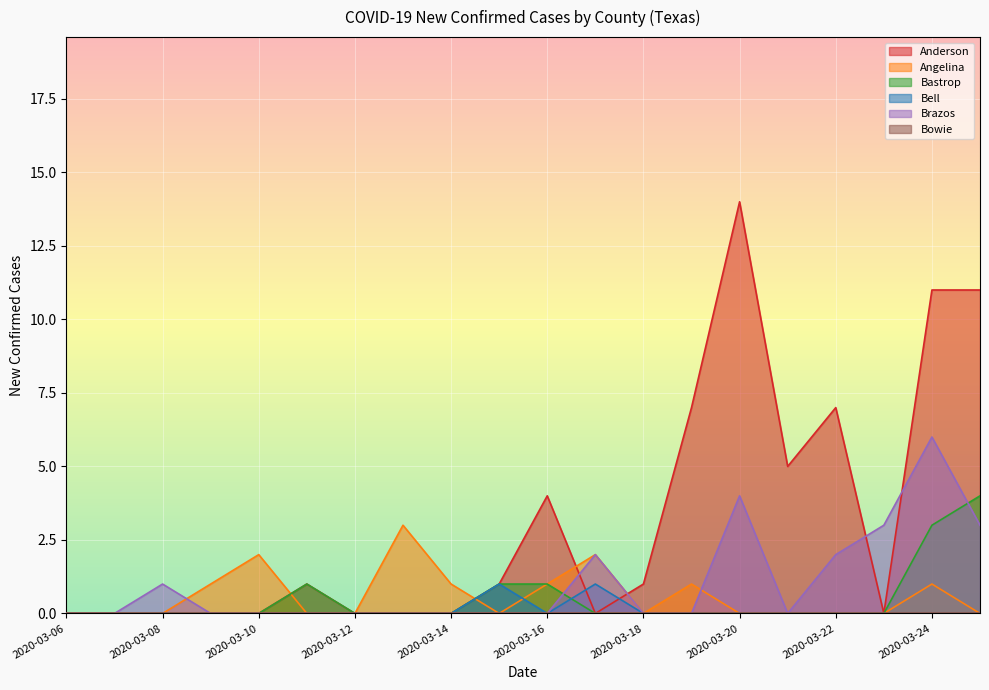

True or false: Bell and Brazos cross at least once.

False